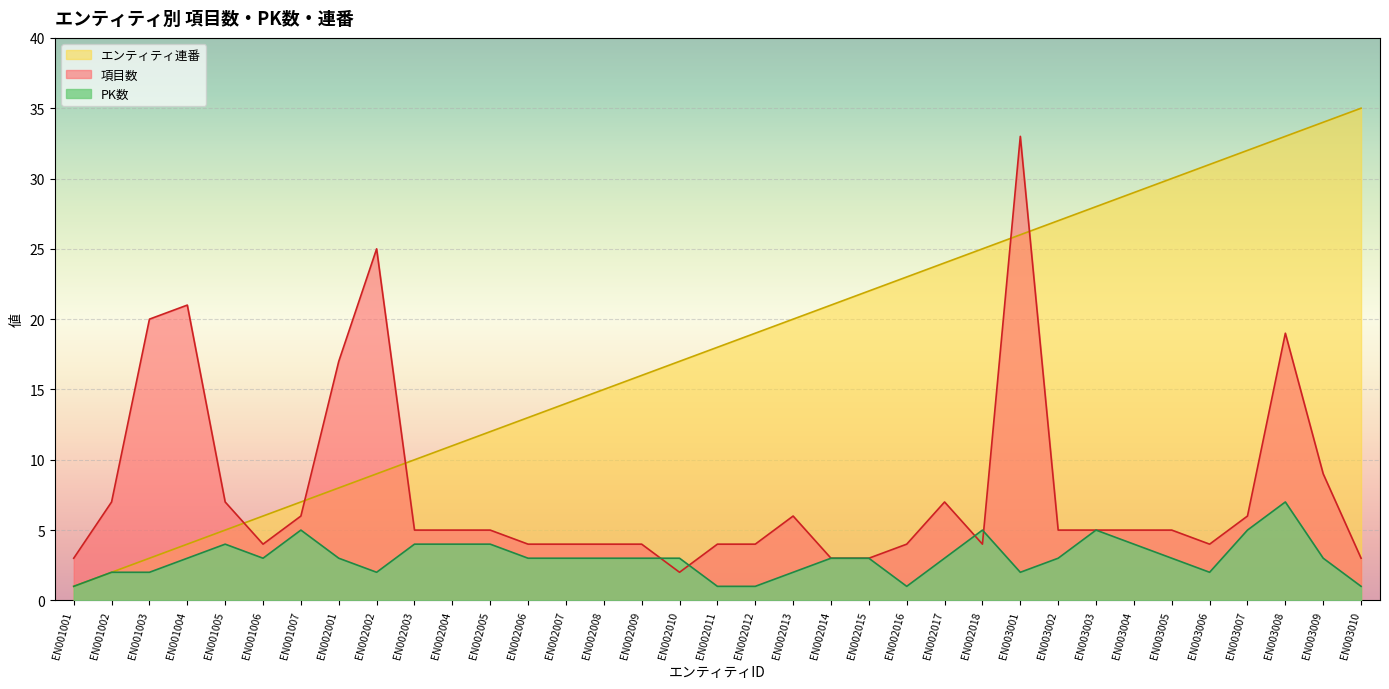

At how many categories does at least one series exceed 32?

4